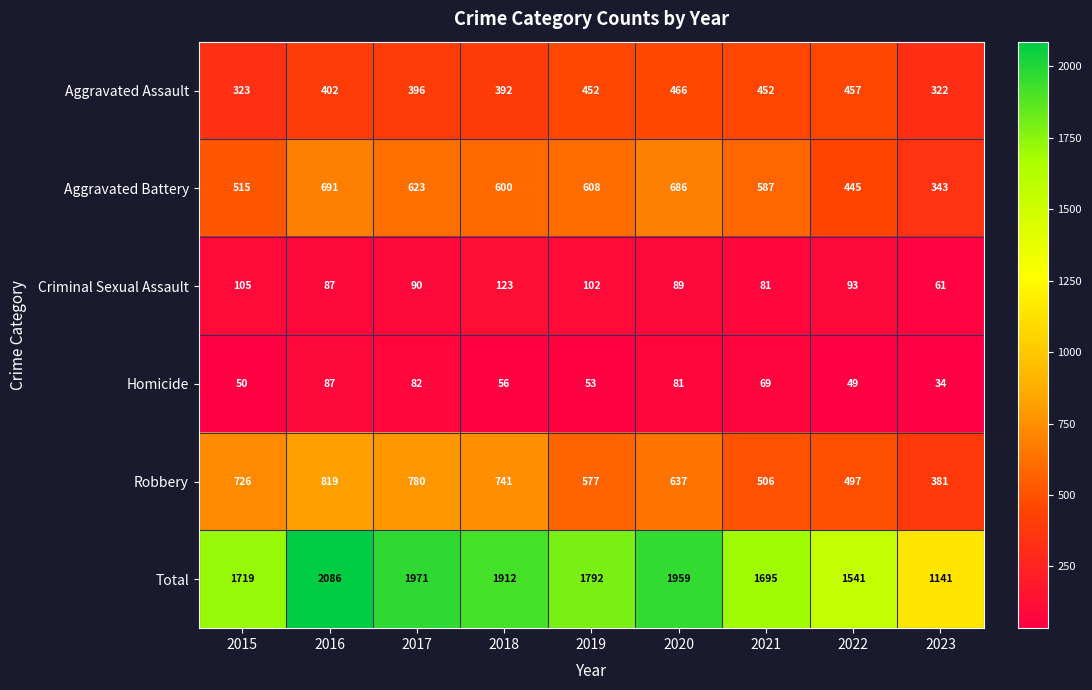

List the labels in order of Total value, smallest first.

2023, 2022, 2021, 2015, 2019, 2018, 2020, 2017, 2016